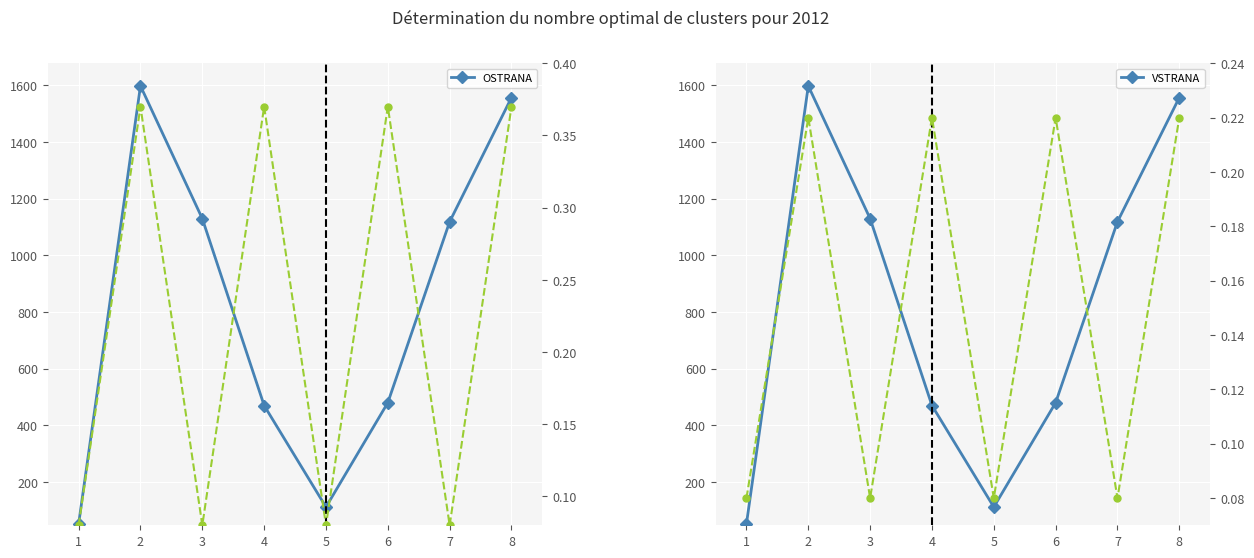

Is this an area chart (filled region under the line)?

No